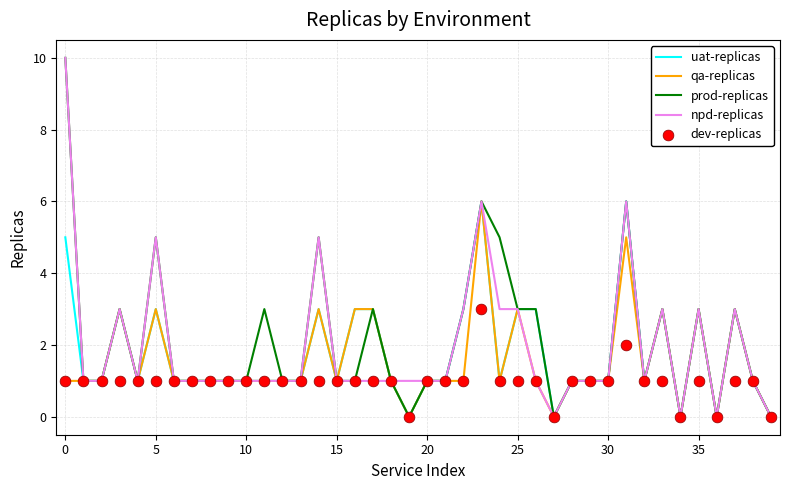

Which series has the largest Y range (max minus min)?

prod-replicas